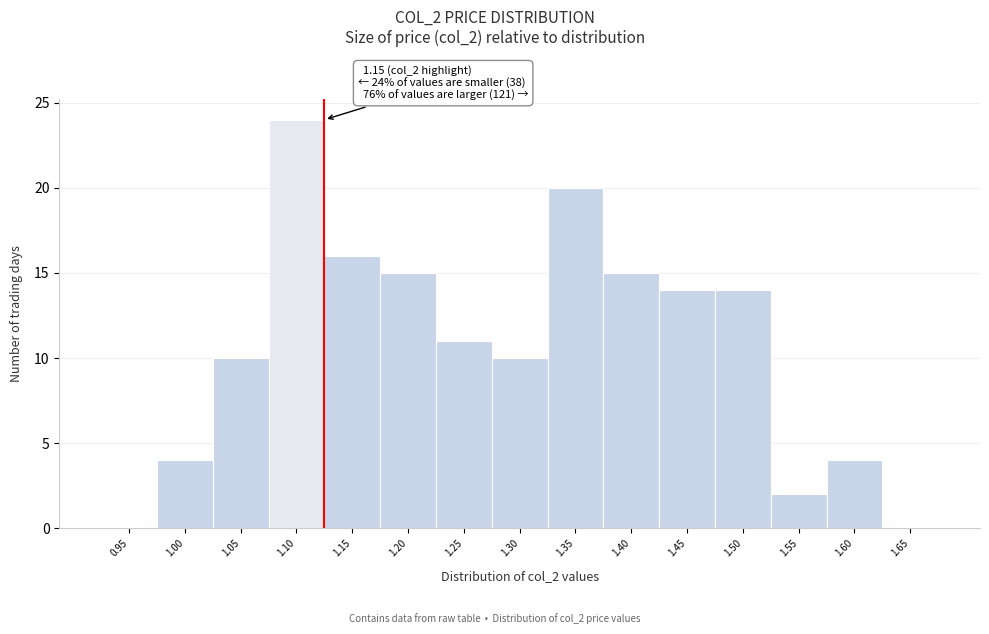

Reading right to left, list all the values displayed in this chart.

1.65=0	1.60=4	1.55=2	1.50=14	1.45=14	1.40=15	1.35=20	1.30=10	1.25=11	1.20=15	1.15=16	1.10=24	1.05=10	1.00=4	0.95=0